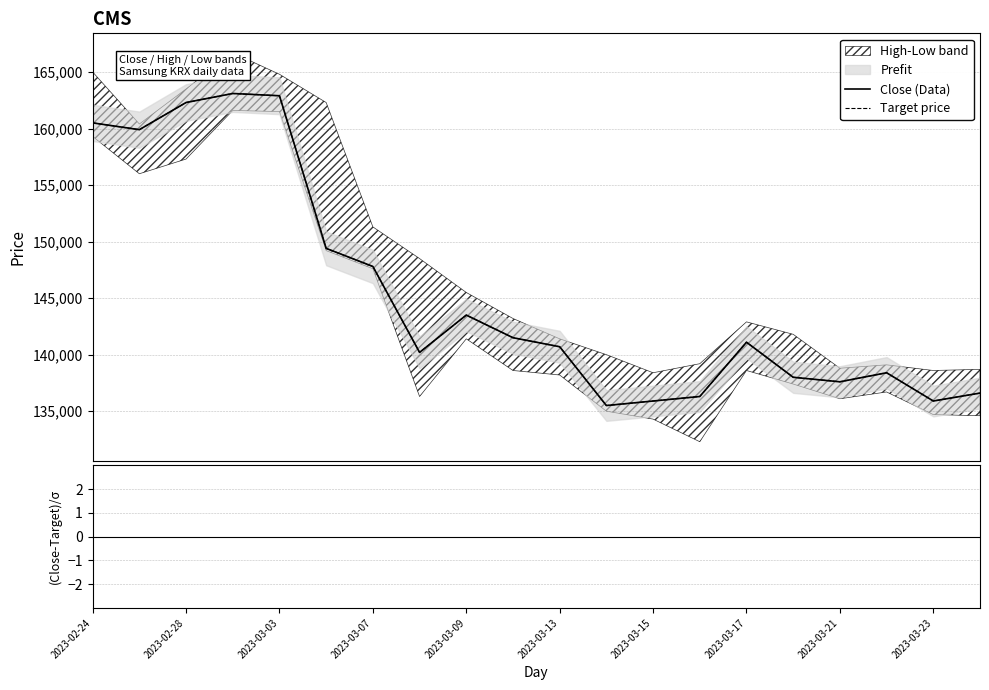

At which label is Target price closest to 149300?

2023-03-13